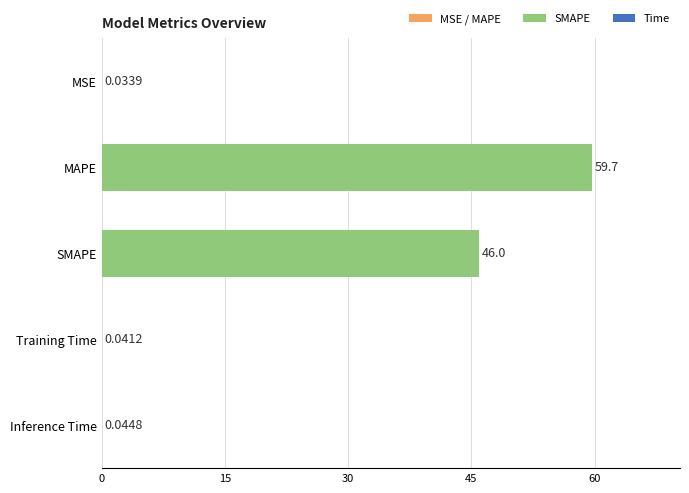

Which label corresponds to the largest value in the chart?

MAPE